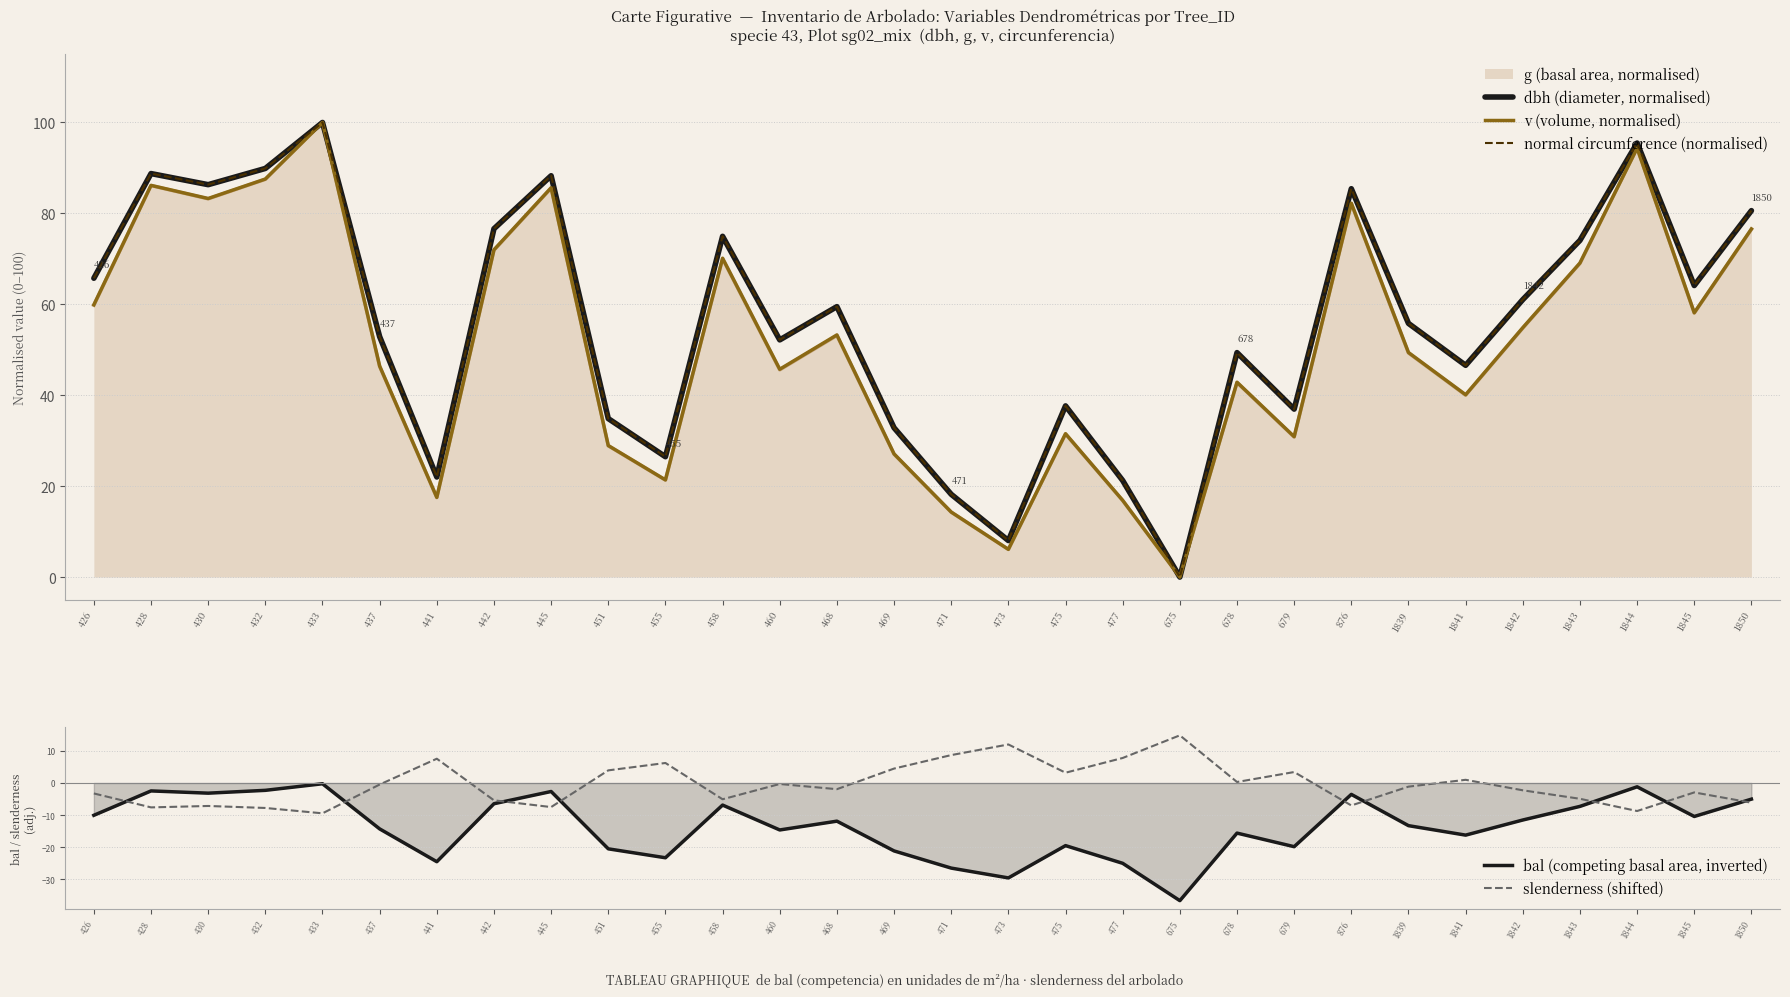

Which series has the largest total across all categories?

normal circumference (normalised)